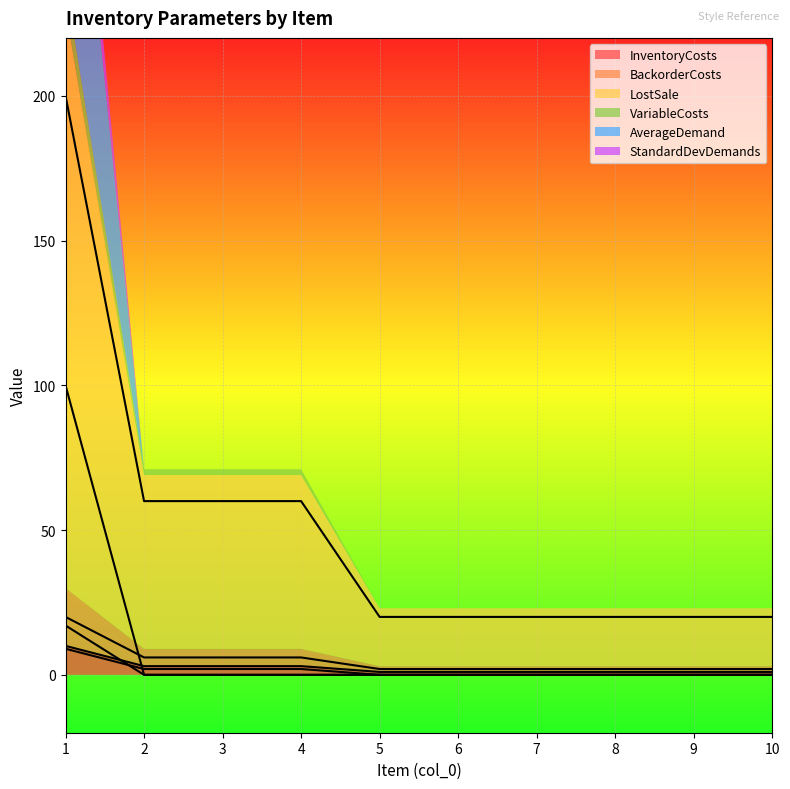

Which label corresponds to the largest value in the chart?

1